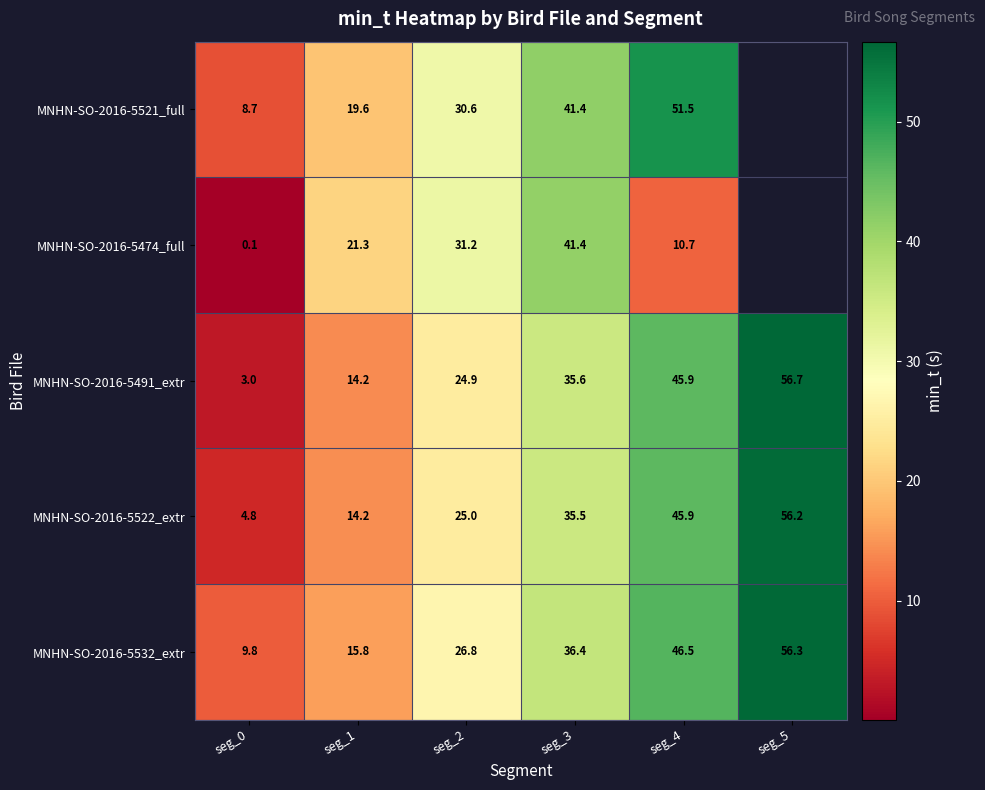

What is the spread (max minus min) of values at seg_1?

7.1